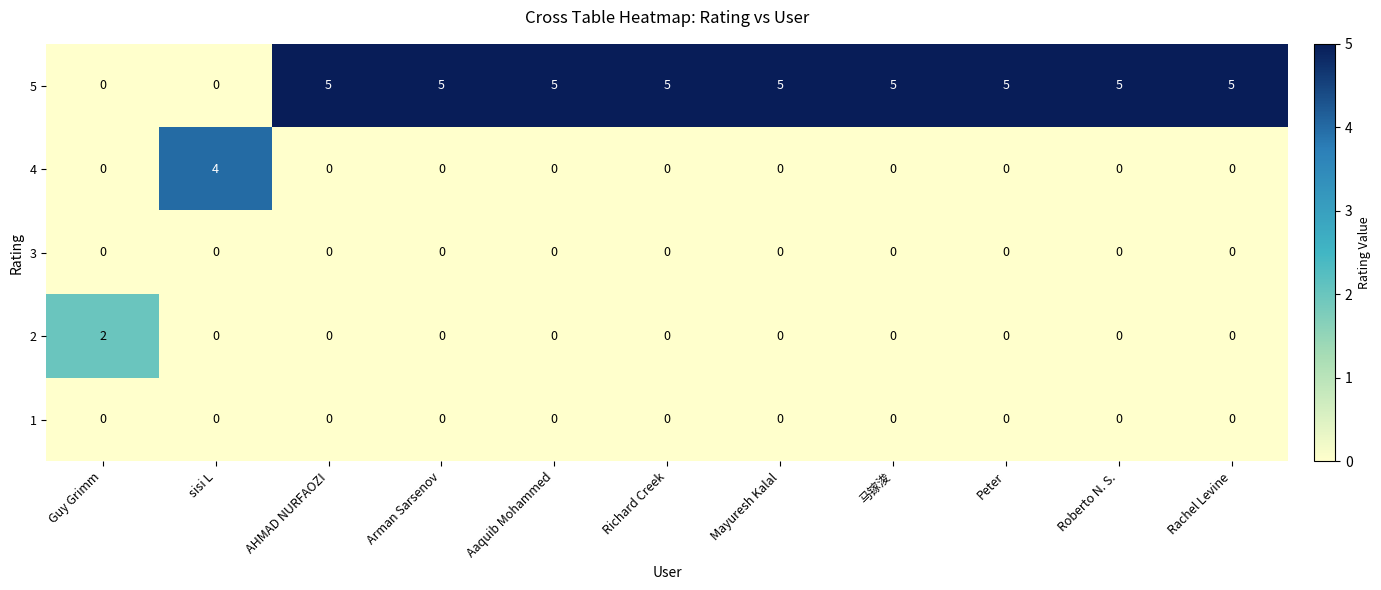

What is the maximum value shown in the chart?

5